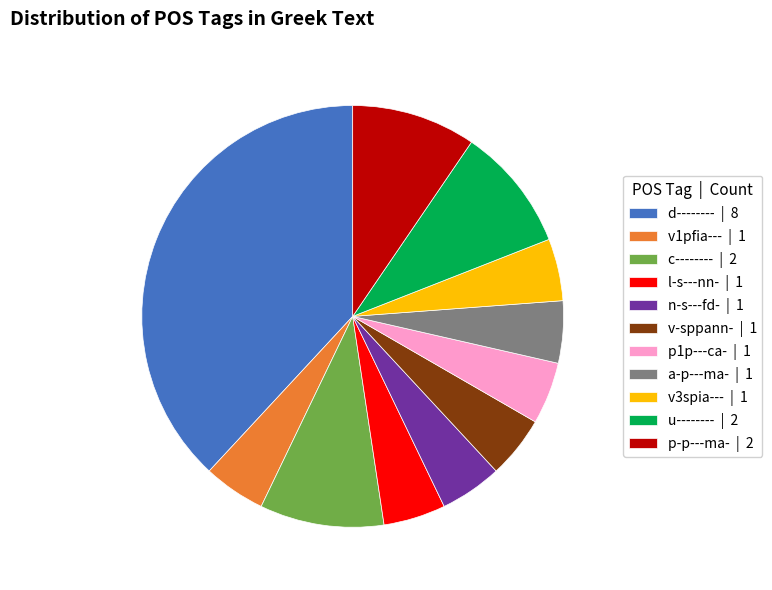

Which category has the biggest portion of the pie?

d-------- | 8